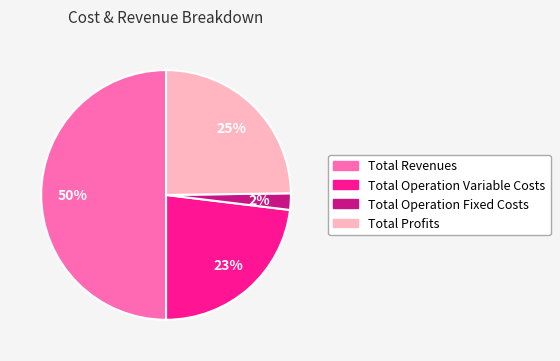

To the nearest percent, what is the difference between the Total Revenues and Total Profits slice percentages?

25%